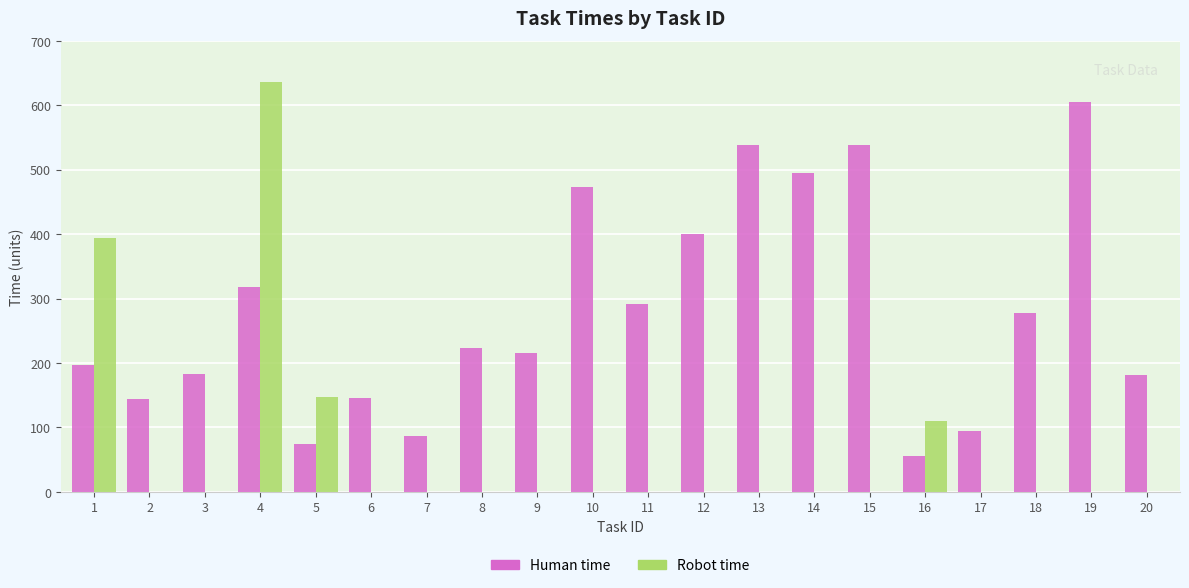

Are the bars horizontal?

No